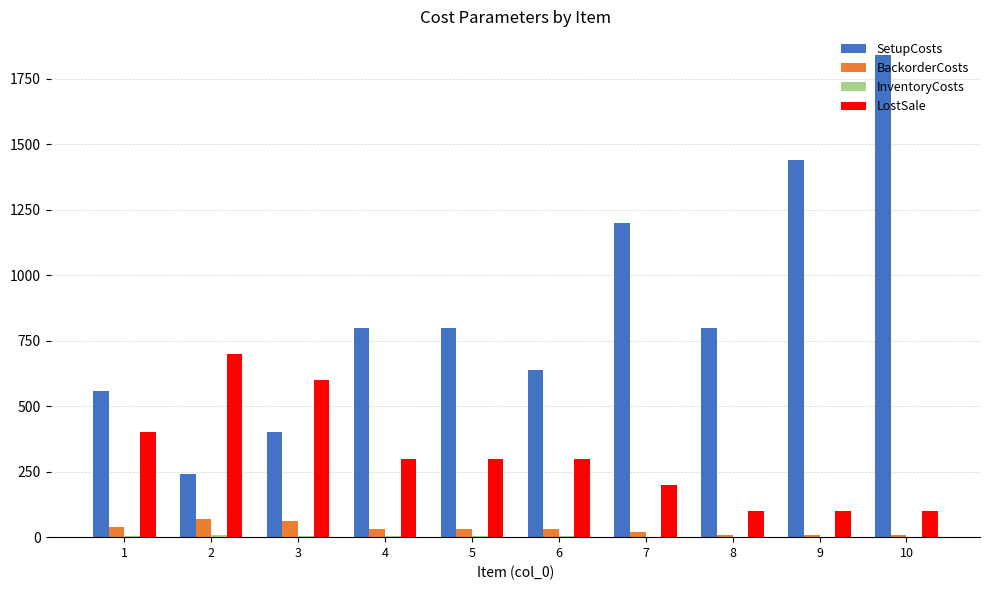

Between 8 and 10, which series saw the biggest shift?

SetupCosts